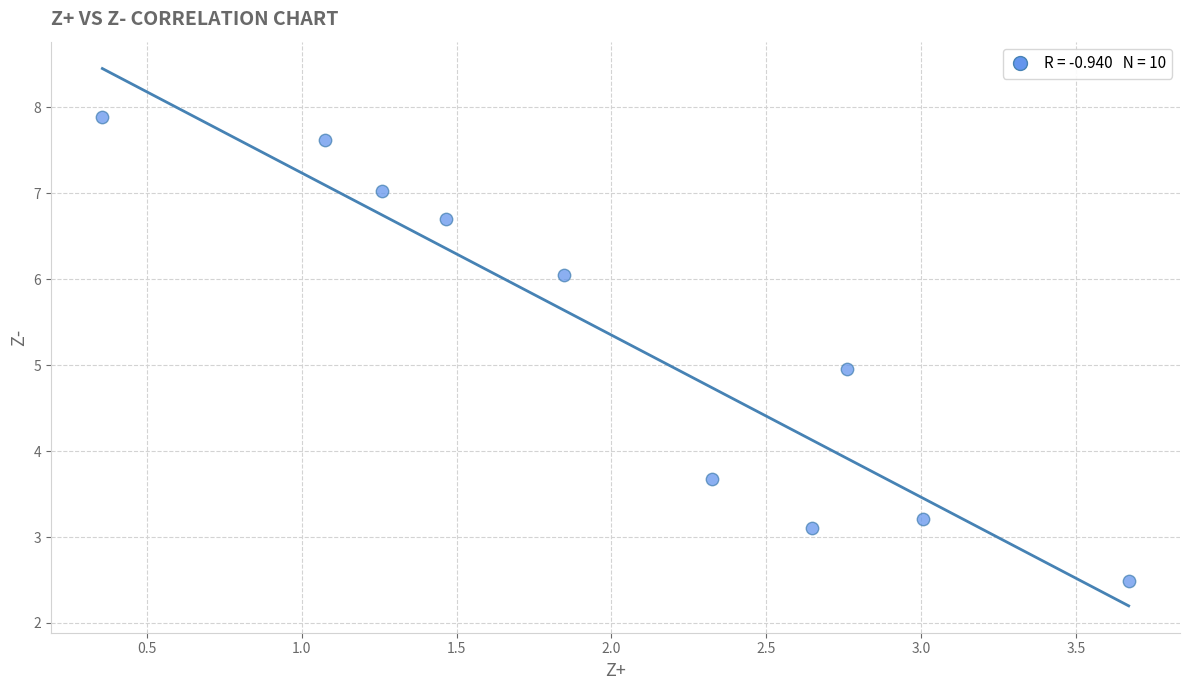

What is the average X value?

2.0